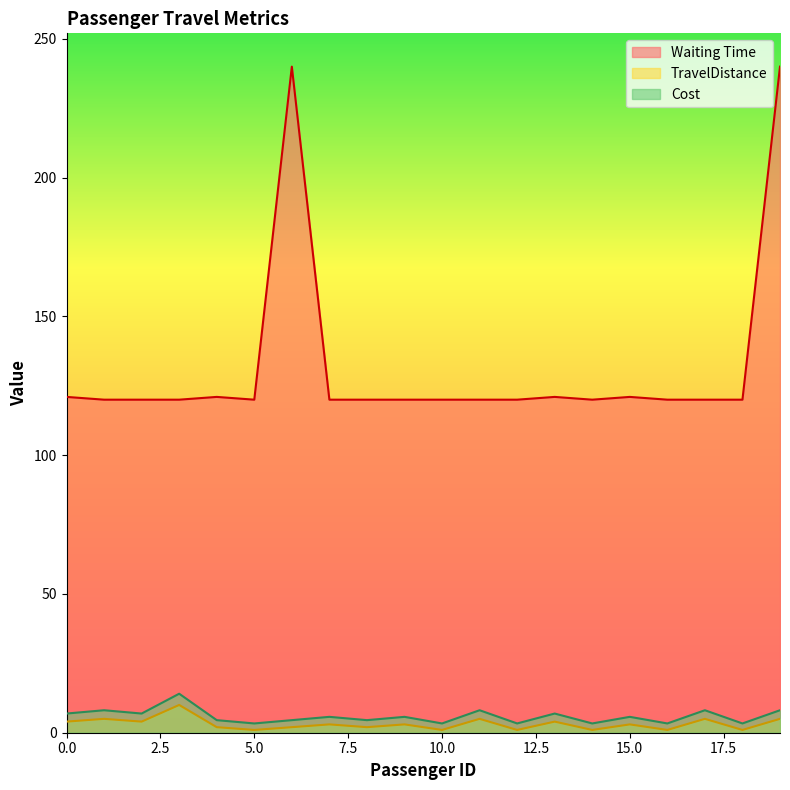

What is the value of the Cost point at the 8th from the left?

5.7